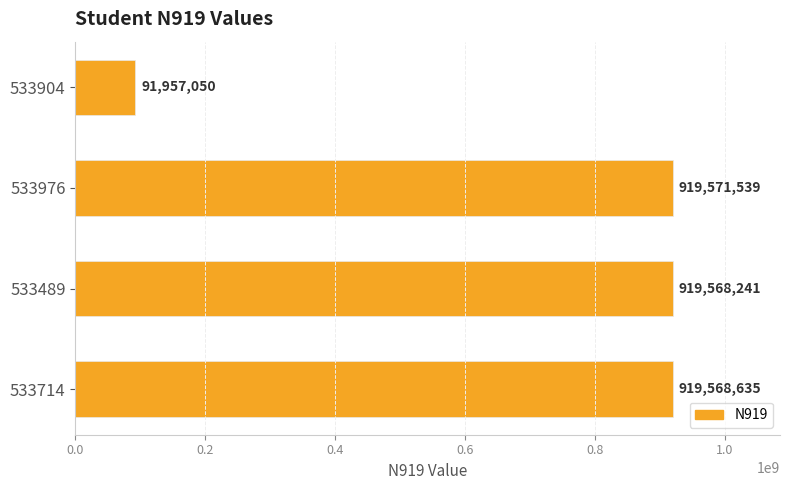

What is the sum of all values?

2850665465